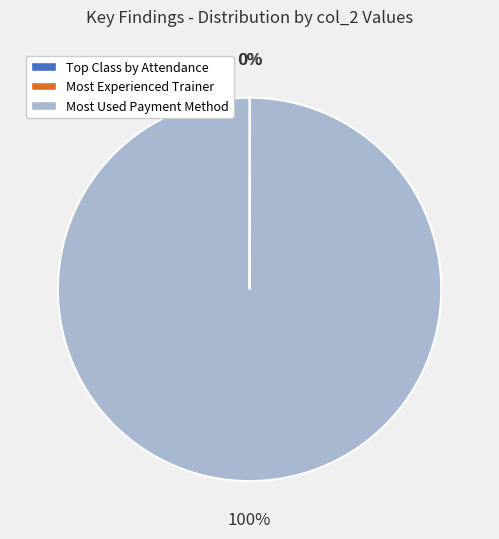

To the nearest percent, what portion does Most Used Payment Method represent?

100%